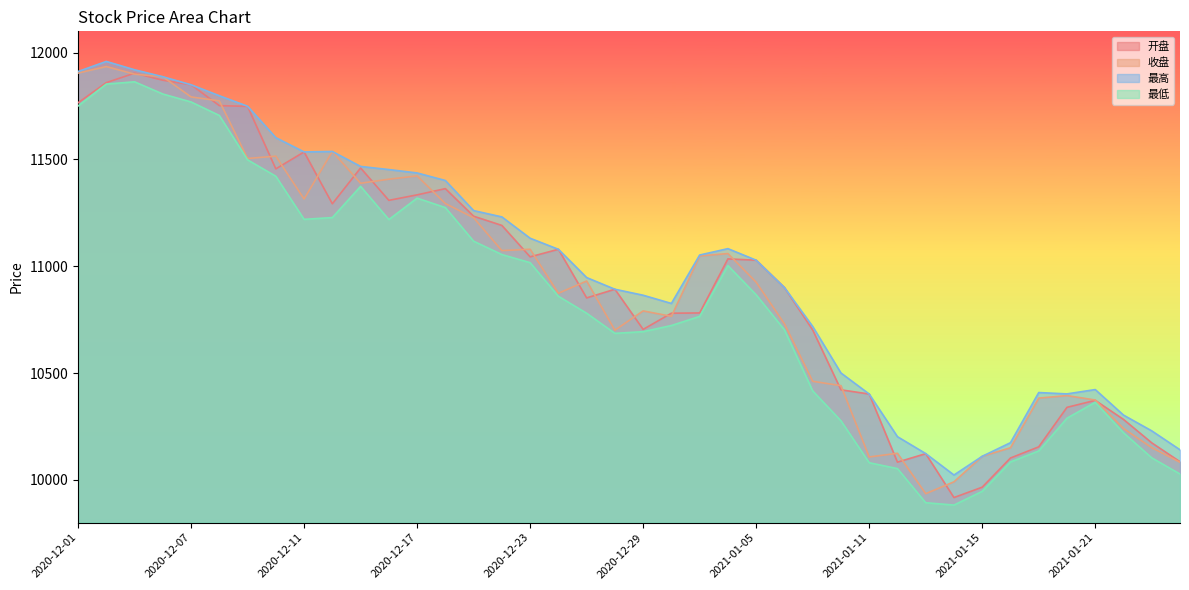

What is the value of the 最高 point at the 30th from the left?

10202.4